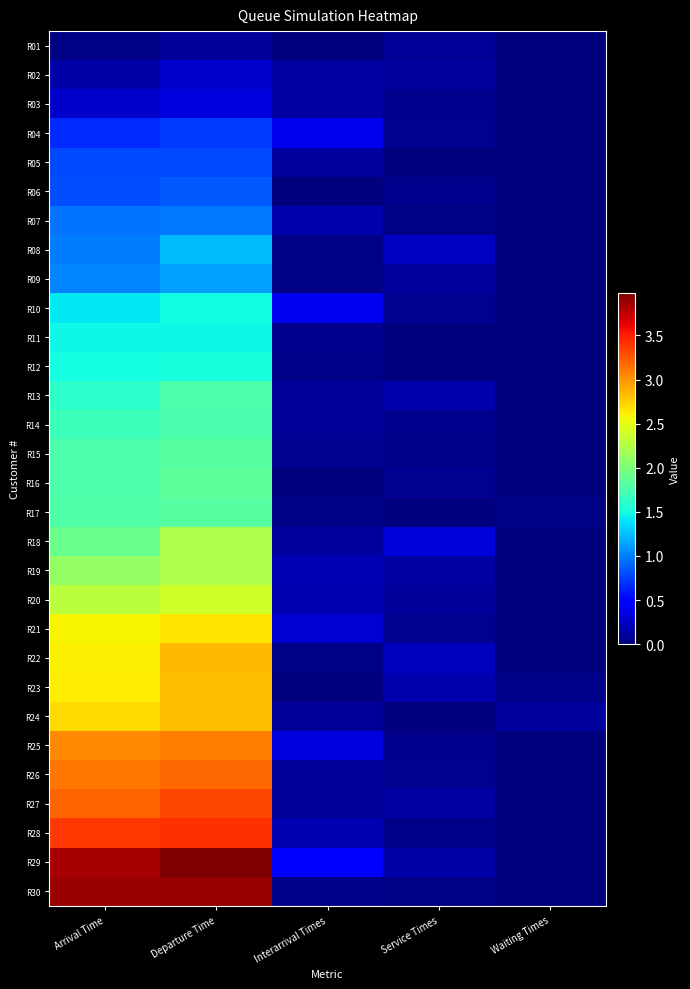

At how many categories does at least one series exceed 2?

2